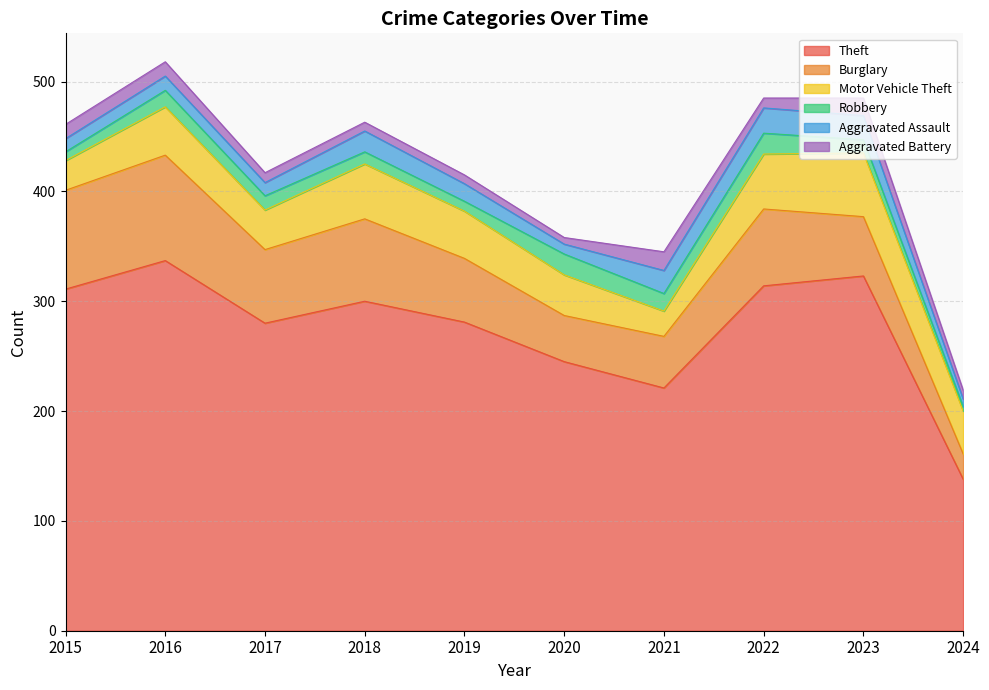

Reading left to right, list all the values displayed in this chart.

Theft: 2015=311	2016=337	2017=280	2018=300	2019=281	2020=245	2021=221	2022=314	2023=323	2024=138
Burglary: 2015=90	2016=96	2017=67	2018=75	2019=58	2020=42	2021=47	2022=70	2023=54	2024=23
Motor Vehicle Theft: 2015=27	2016=44	2017=36	2018=50	2019=43	2020=37	2021=23	2022=50	2023=58	2024=39
Robbery: 2015=8	2016=15	2017=13	2018=11	2019=9	2020=19	2021=16	2022=19	2023=12	2024=4
Aggravated Assault: 2015=12	2016=13	2017=12	2018=19	2019=16	2020=9	2021=21	2022=23	2023=22	2024=7
Aggravated Battery: 2015=13	2016=13	2017=9	2018=8	2019=8	2020=6	2021=17	2022=9	2023=16	2024=8